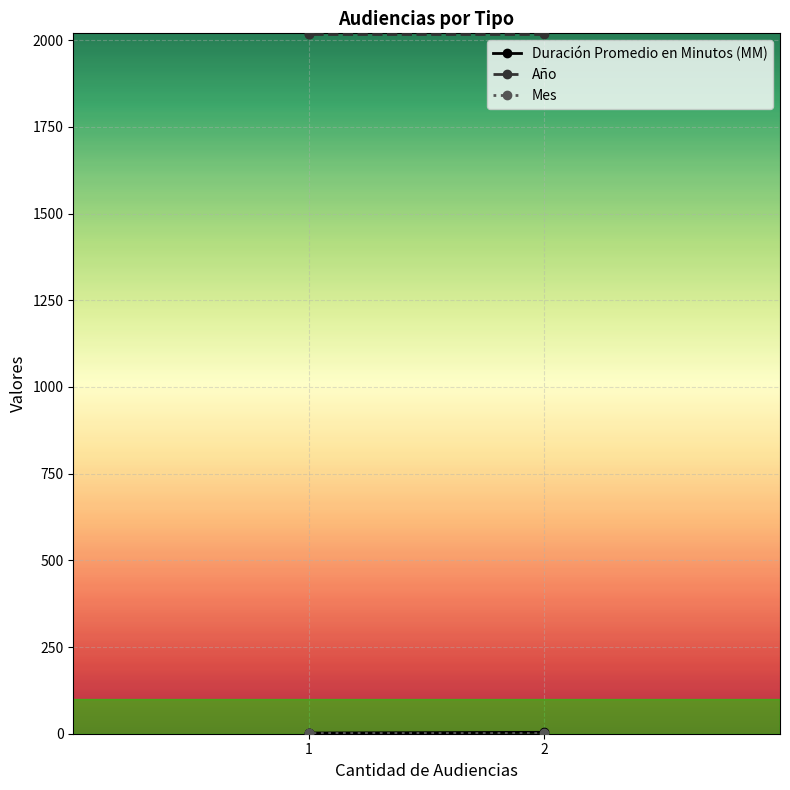

Between 2 and 1, which series saw the biggest shift?

Duración Promedio en Minutos (MM)